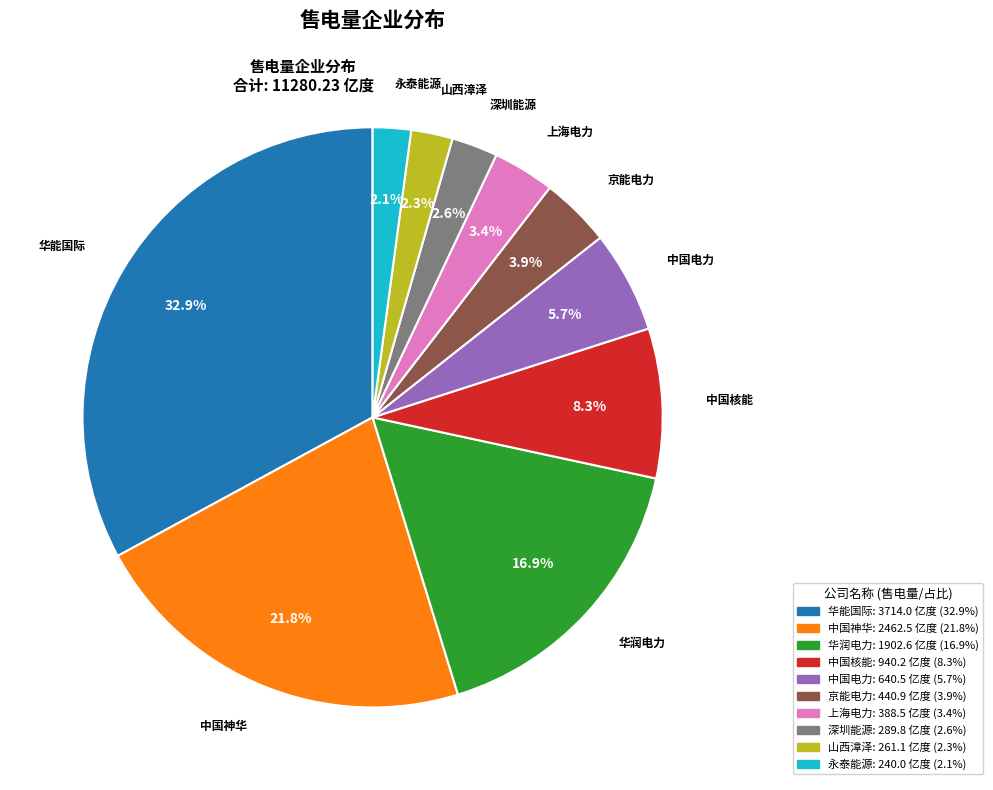

Does any single category account for the majority?

No